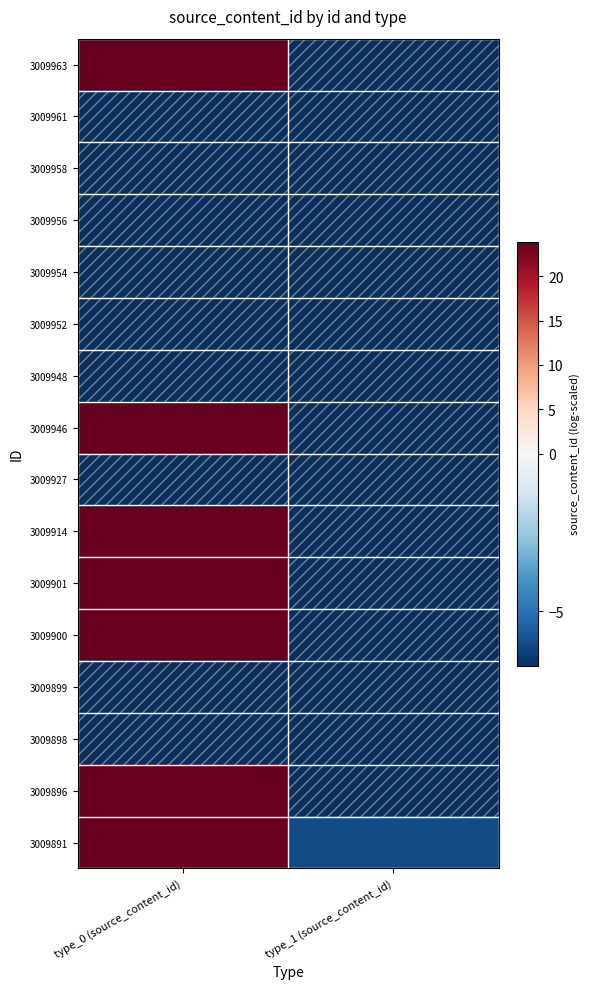

At how many categories does at least one series exceed 21?

1